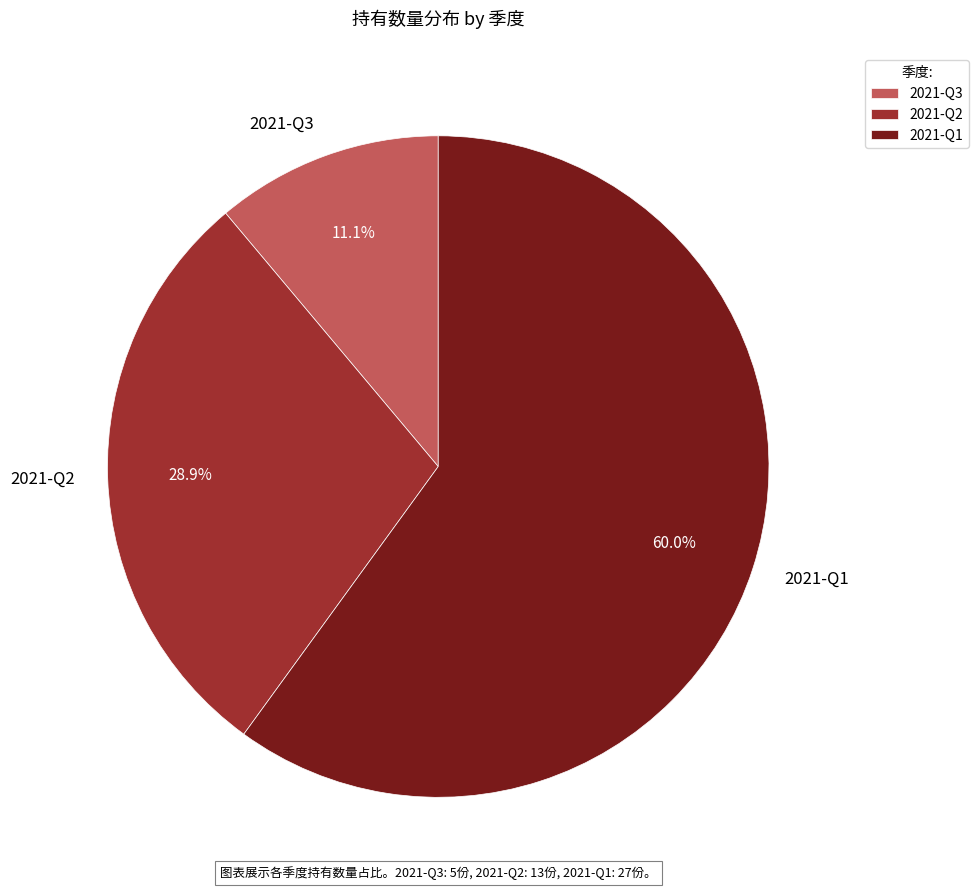

Which category accounts for the majority?

2021-Q1